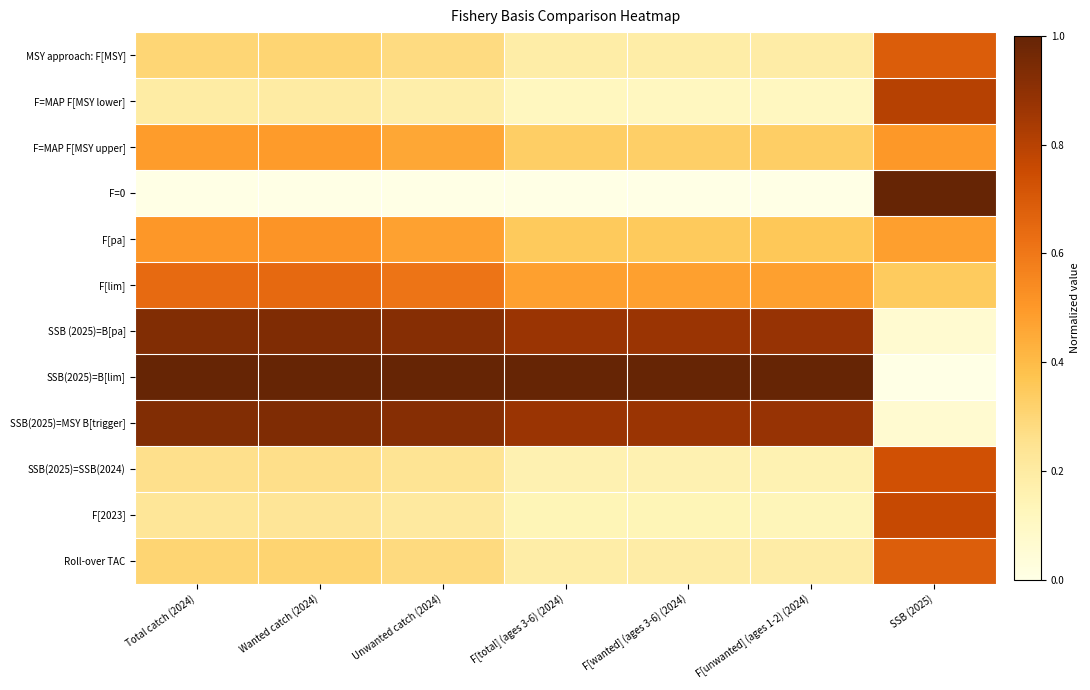

At how many categories does at least one series exceed 0?

7